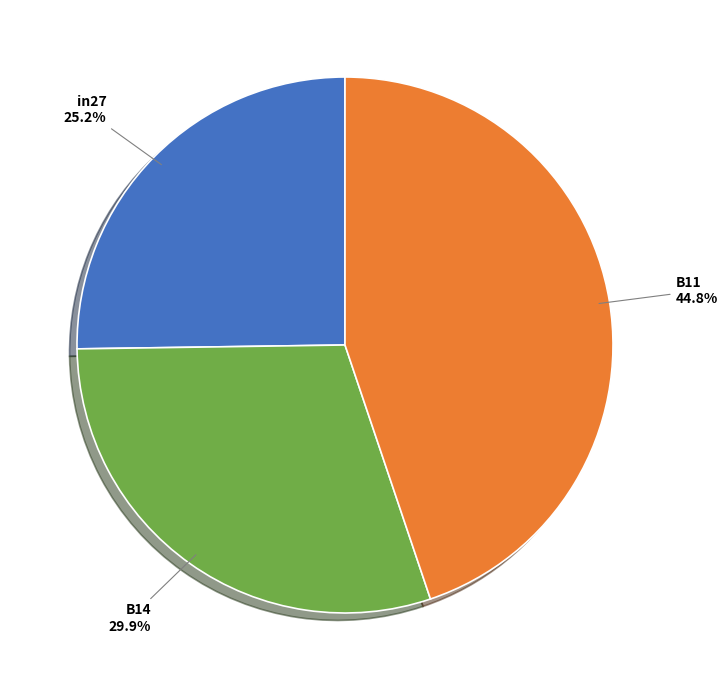

Count the number of slices in the pie.

3